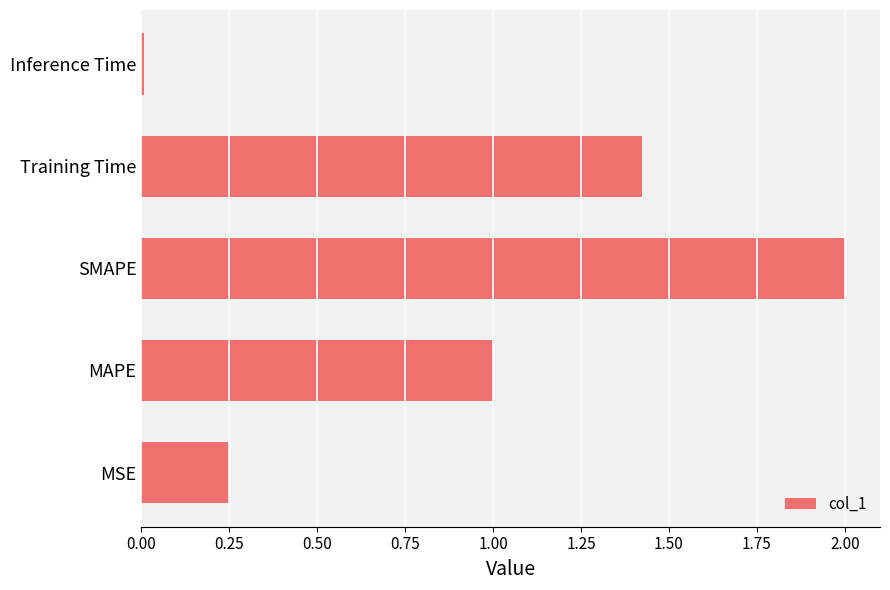

What is the average value?

0.9